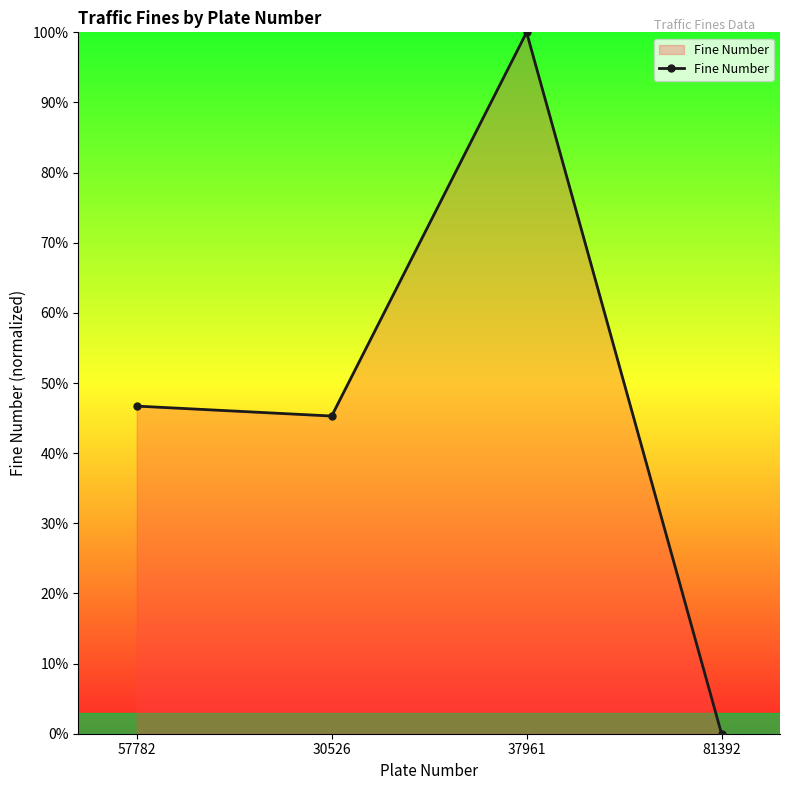

How many interior local peaks (higher than both neighbors) does the data have?

1